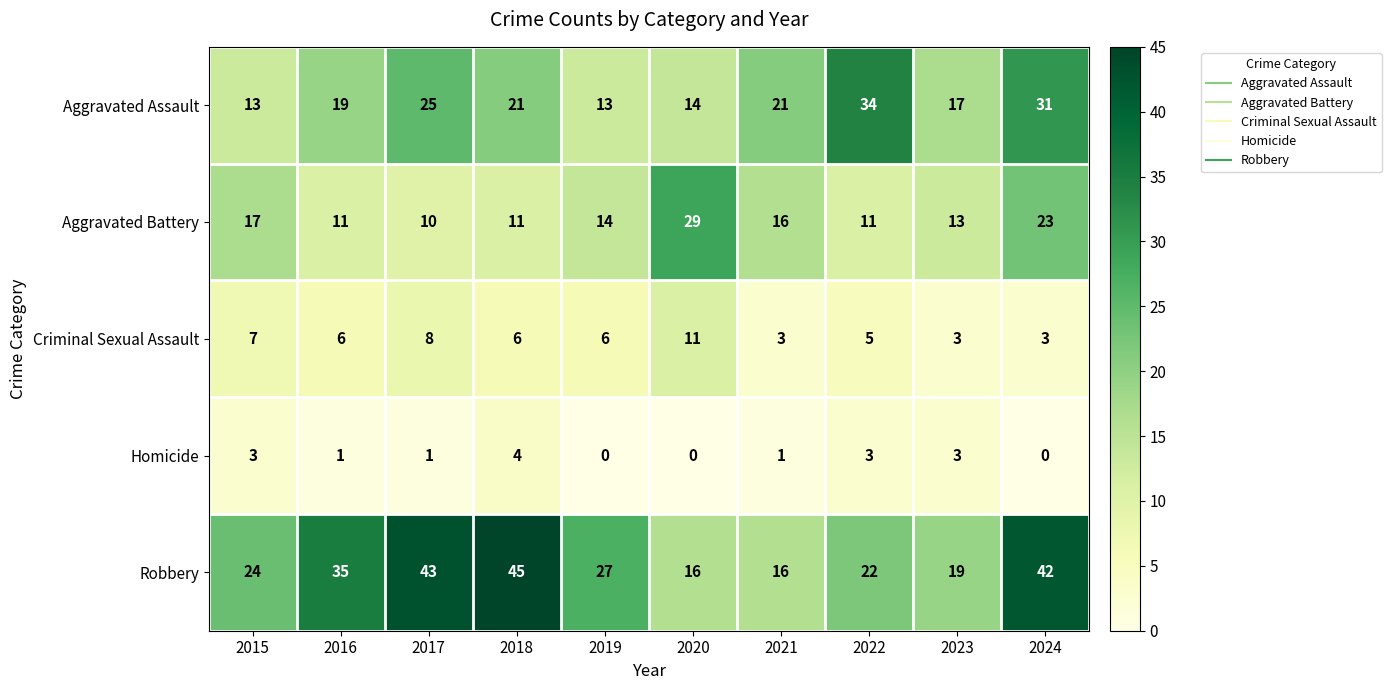

Rank the series by their average value, from lowest to highest.

Homicide, Criminal Sexual Assault, Aggravated Battery, Aggravated Assault, Robbery